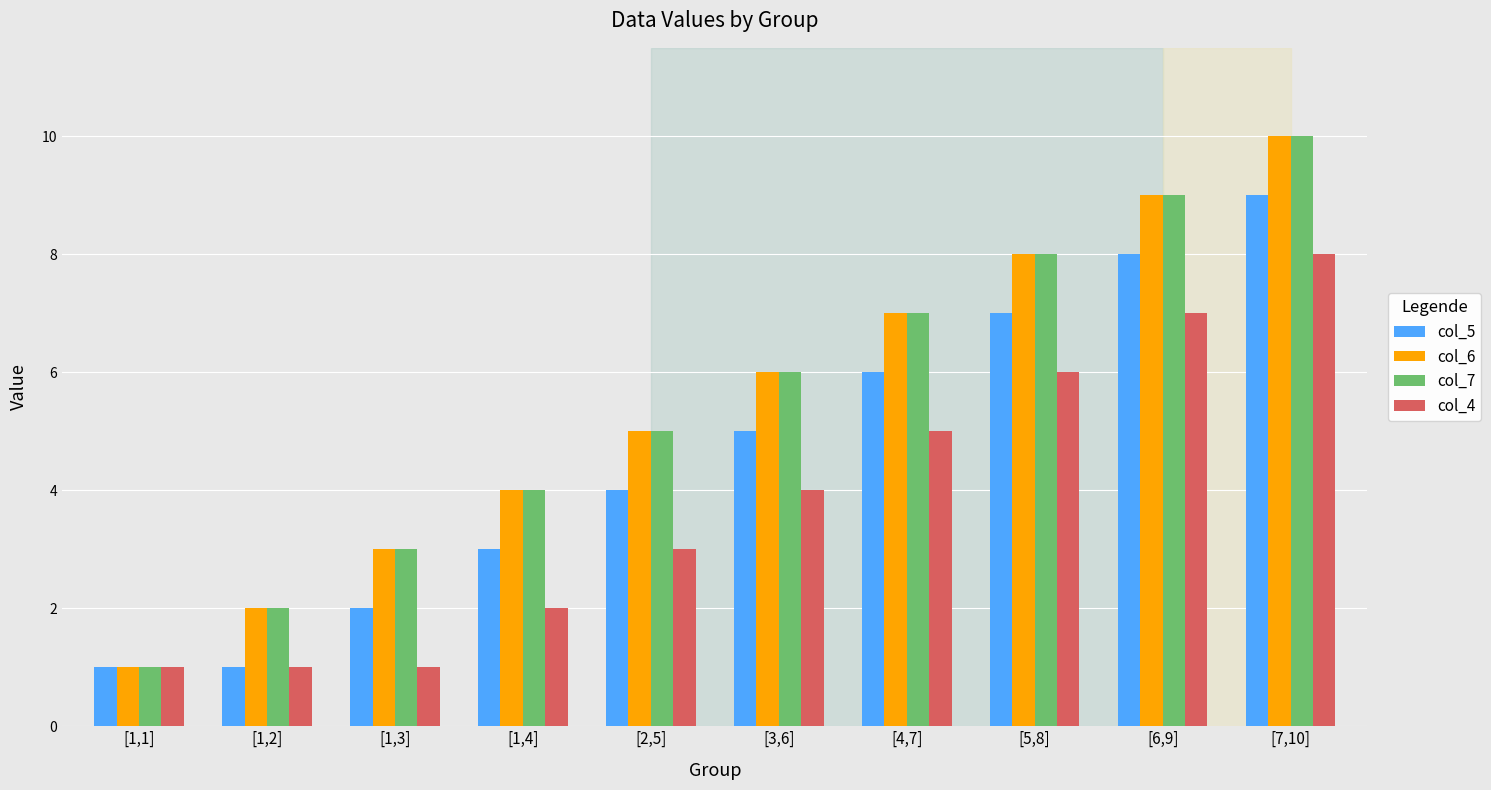

At which category is the sum across all series the highest?

[7,10]